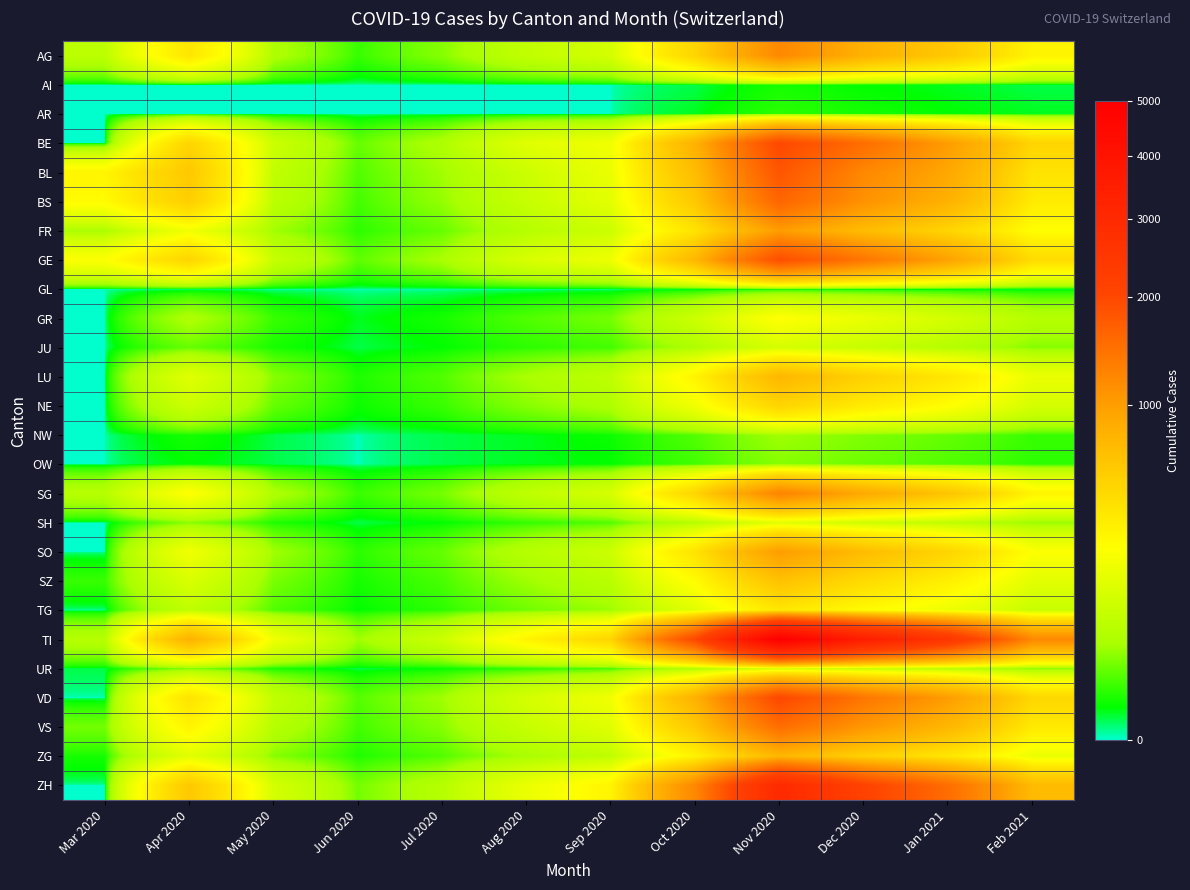

Reading left to right, extract all data points from this chart.

AG: Mar 2020=71	Apr 2020=380	May 2020=50	Jun 2020=10	Jul 2020=30	Aug 2020=80	Sep 2020=120	Oct 2020=500	Nov 2020=1200	Dec 2020=800	Jan 2021=600	Feb 2021=300
AI: Mar 2020=0	Apr 2020=0	May 2020=0	Jun 2020=0	Jul 2020=0	Aug 2020=0	Sep 2020=0	Oct 2020=1	Nov 2020=5	Dec 2020=3	Jan 2021=2	Feb 2021=1
AR: Mar 2020=0	Apr 2020=0	May 2020=0	Jun 2020=0	Jul 2020=0	Aug 2020=0	Sep 2020=0	Oct 2020=2	Nov 2020=8	Dec 2020=5	Jan 2021=3	Feb 2021=2
BE: Mar 2020=0	Apr 2020=500	May 2020=100	Jun 2020=20	Jul 2020=50	Aug 2020=150	Sep 2020=200	Oct 2020=800	Nov 2020=2000	Dec 2020=1500	Jan 2021=1000	Feb 2021=500
BL: Mar 2020=292	Apr 2020=600	May 2020=80	Jun 2020=15	Jul 2020=40	Aug 2020=100	Sep 2020=180	Oct 2020=700	Nov 2020=1800	Dec 2020=1200	Jan 2021=900	Feb 2021=400
BS: Mar 2020=263	Apr 2020=550	May 2020=70	Jun 2020=12	Jul 2020=35	Aug 2020=90	Sep 2020=160	Oct 2020=600	Nov 2020=1600	Dec 2020=1100	Jan 2021=800	Feb 2021=350
FR: Mar 2020=46	Apr 2020=200	May 2020=40	Jun 2020=8	Jul 2020=20	Aug 2020=60	Sep 2020=100	Oct 2020=400	Nov 2020=1000	Dec 2020=700	Jan 2021=500	Feb 2021=250
GE: Mar 2020=241	Apr 2020=500	May 2020=90	Jun 2020=18	Jul 2020=45	Aug 2020=130	Sep 2020=190	Oct 2020=750	Nov 2020=1900	Dec 2020=1400	Jan 2021=950	Feb 2021=450
GL: Mar 2020=0	Apr 2020=0	May 2020=0	Jun 2020=0	Jul 2020=0	Aug 2020=0	Sep 2020=0	Oct 2020=1	Nov 2020=3	Dec 2020=2	Jan 2021=1	Feb 2021=1
GR: Mar 2020=0	Apr 2020=50	May 2020=10	Jun 2020=2	Jul 2020=5	Aug 2020=15	Sep 2020=25	Oct 2020=100	Nov 2020=250	Dec 2020=180	Jan 2021=120	Feb 2021=60
JU: Mar 2020=0	Apr 2020=20	May 2020=5	Jun 2020=1	Jul 2020=3	Aug 2020=8	Sep 2020=12	Oct 2020=50	Nov 2020=120	Dec 2020=90	Jan 2021=60	Feb 2021=30
LU: Mar 2020=0	Apr 2020=150	May 2020=30	Jun 2020=6	Jul 2020=15	Aug 2020=45	Sep 2020=75	Oct 2020=300	Nov 2020=750	Dec 2020=530	Jan 2021=380	Feb 2021=180
NE: Mar 2020=0	Apr 2020=100	May 2020=20	Jun 2020=4	Jul 2020=10	Aug 2020=30	Sep 2020=50	Oct 2020=200	Nov 2020=500	Dec 2020=350	Jan 2021=250	Feb 2021=120
NW: Mar 2020=0	Apr 2020=5	May 2020=1	Jun 2020=0	Jul 2020=1	Aug 2020=2	Sep 2020=4	Oct 2020=15	Nov 2020=40	Dec 2020=28	Jan 2021=20	Feb 2021=10
OW: Mar 2020=0	Apr 2020=3	May 2020=1	Jun 2020=0	Jul 2020=1	Aug 2020=2	Sep 2020=3	Oct 2020=12	Nov 2020=30	Dec 2020=22	Jan 2021=15	Feb 2021=8
SG: Mar 2020=62	Apr 2020=250	May 2020=50	Jun 2020=10	Jul 2020=25	Aug 2020=75	Sep 2020=125	Oct 2020=500	Nov 2020=1250	Dec 2020=880	Jan 2021=630	Feb 2021=300
SH: Mar 2020=0	Apr 2020=30	May 2020=6	Jun 2020=1	Jul 2020=3	Aug 2020=9	Sep 2020=15	Oct 2020=60	Nov 2020=150	Dec 2020=105	Jan 2021=75	Feb 2021=36
SO: Mar 2020=0	Apr 2020=200	May 2020=40	Jun 2020=8	Jul 2020=20	Aug 2020=60	Sep 2020=100	Oct 2020=400	Nov 2020=1000	Dec 2020=700	Jan 2021=500	Feb 2021=240
SZ: Mar 2020=10	Apr 2020=130	May 2020=26	Jun 2020=5	Jul 2020=13	Aug 2020=39	Sep 2020=65	Oct 2020=260	Nov 2020=650	Dec 2020=455	Jan 2021=325	Feb 2021=156
TG: Mar 2020=0	Apr 2020=75	May 2020=15	Jun 2020=3	Jul 2020=8	Aug 2020=23	Sep 2020=38	Oct 2020=150	Nov 2020=375	Dec 2020=263	Jan 2021=188	Feb 2021=90
TI: Mar 2020=61	Apr 2020=800	May 2020=200	Jun 2020=40	Jul 2020=100	Aug 2020=300	Sep 2020=500	Oct 2020=2000	Nov 2020=5000	Dec 2020=3500	Jan 2021=2500	Feb 2021=1200
UR: Mar 2020=1	Apr 2020=26	May 2020=5	Jun 2020=1	Jul 2020=3	Aug 2020=8	Sep 2020=13	Oct 2020=50	Nov 2020=130	Dec 2020=91	Jan 2021=65	Feb 2021=31
VD: Mar 2020=0	Apr 2020=400	May 2020=80	Jun 2020=16	Jul 2020=40	Aug 2020=120	Sep 2020=200	Oct 2020=800	Nov 2020=2000	Dec 2020=1400	Jan 2021=1000	Feb 2021=480
VS: Mar 2020=24	Apr 2020=300	May 2020=60	Jun 2020=12	Jul 2020=30	Aug 2020=90	Sep 2020=150	Oct 2020=600	Nov 2020=1500	Dec 2020=1050	Jan 2021=750	Feb 2021=360
ZG: Mar 2020=5	Apr 2020=150	May 2020=30	Jun 2020=6	Jul 2020=15	Aug 2020=45	Sep 2020=75	Oct 2020=300	Nov 2020=750	Dec 2020=525	Jan 2021=375	Feb 2021=180
ZH: Mar 2020=0	Apr 2020=600	May 2020=120	Jun 2020=24	Jul 2020=60	Aug 2020=180	Sep 2020=300	Oct 2020=1200	Nov 2020=3000	Dec 2020=2100	Jan 2021=1500	Feb 2021=720